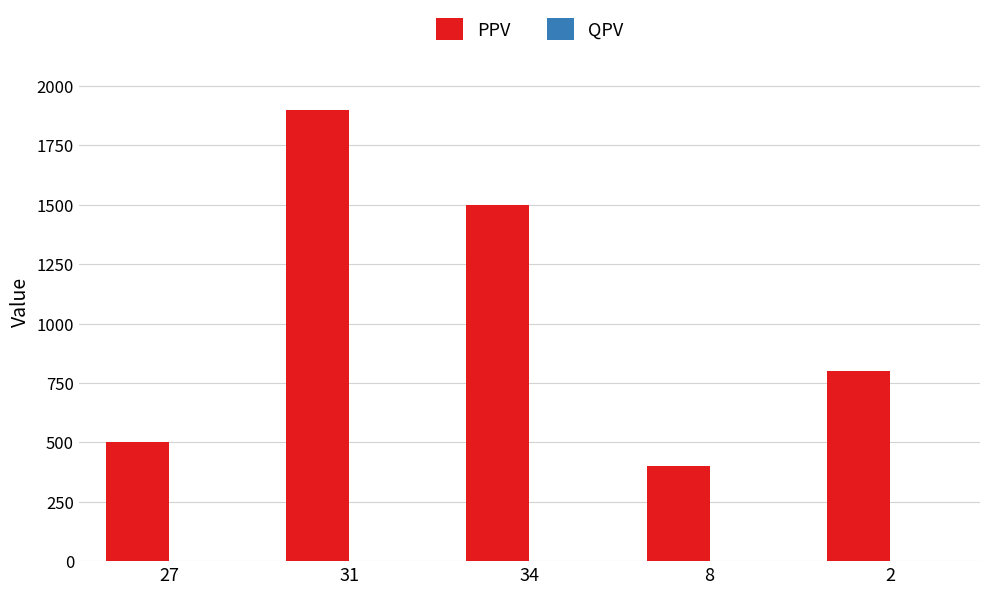

What is the difference between the maximum and minimum values?

1500